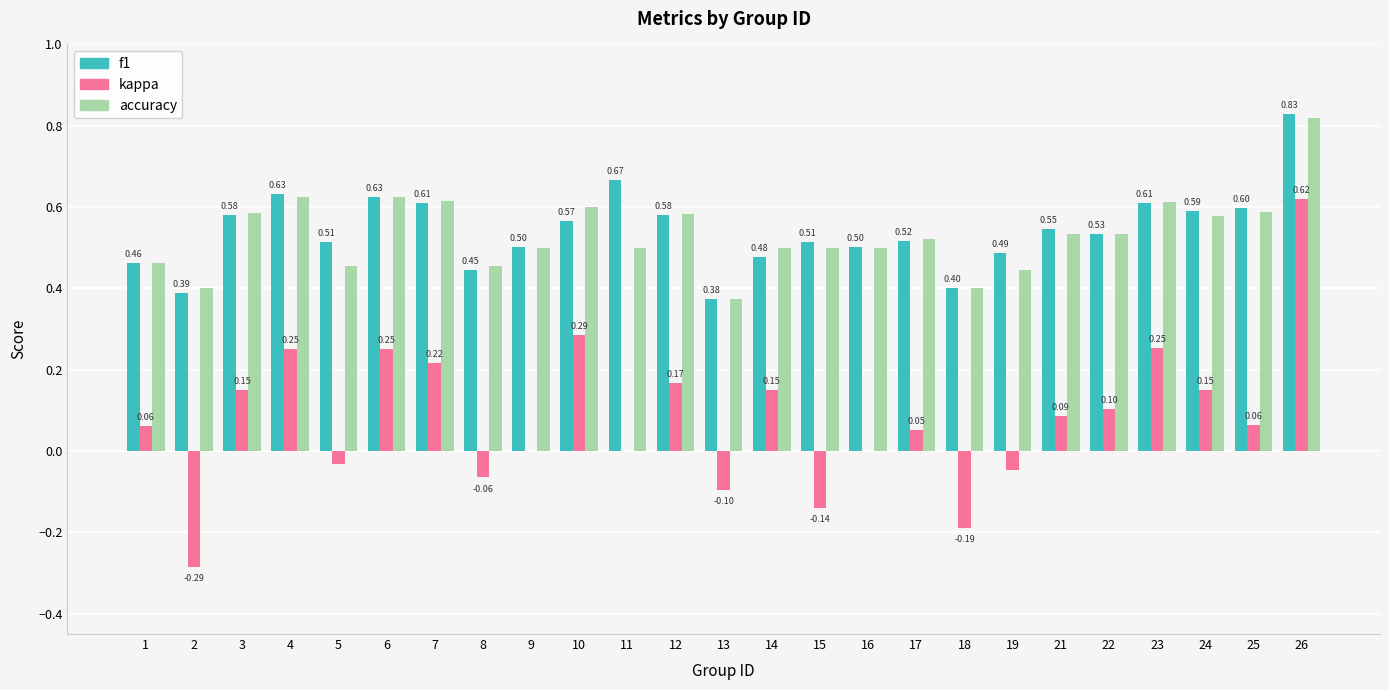

At which category does the chart reach its peak across all series?

26